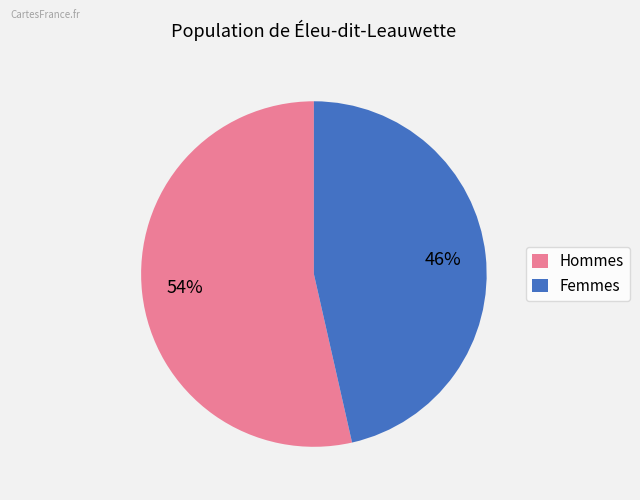

What is the majority slice?

Hommes